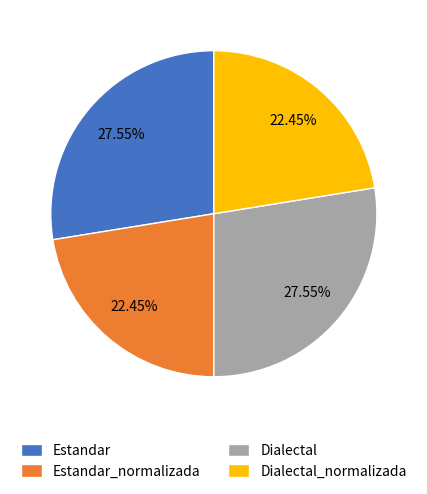

What is the total percentage of Estandar and Estandar_normalizada?

50.0%